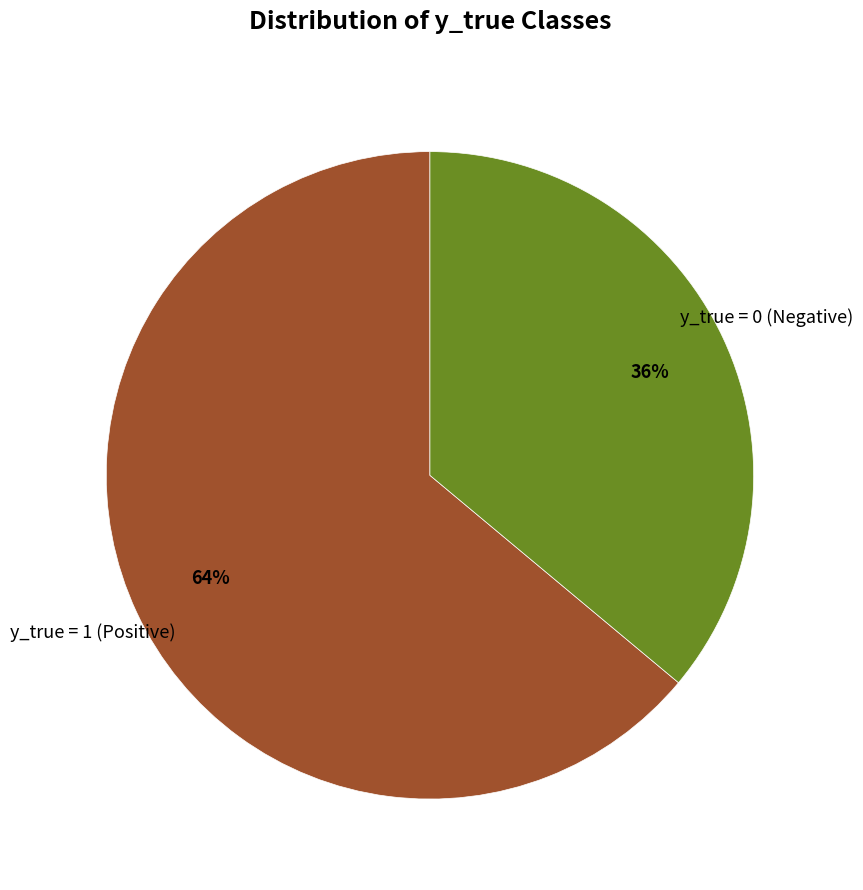

To the nearest percent, what is the average slice percentage?

50%